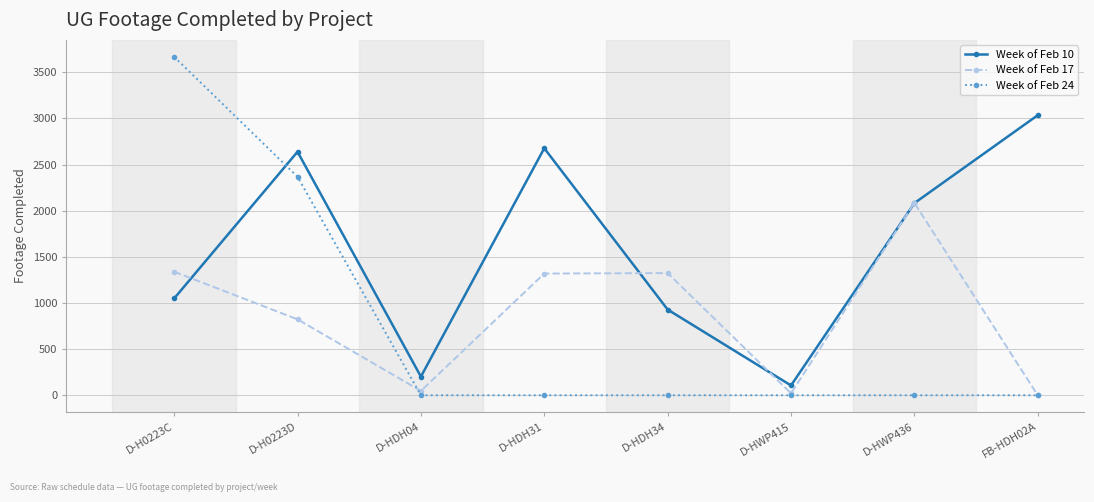

The Week of Feb 24 series shows 0 at D-HDH04. True or false?

True